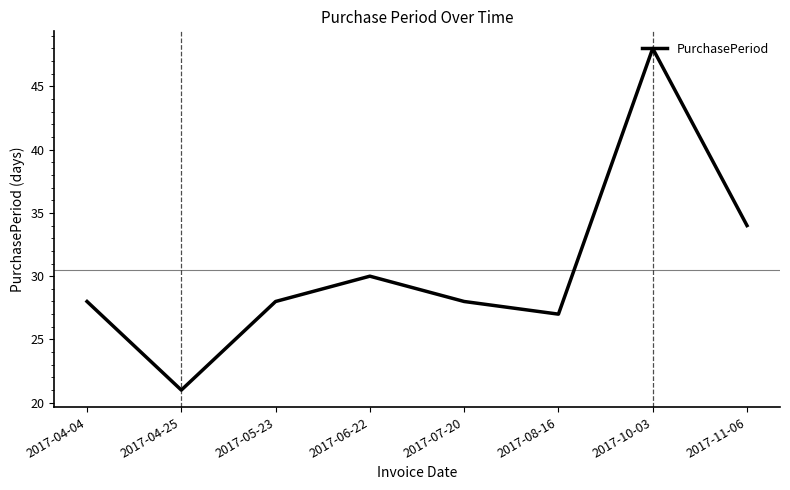

Reading left to right, extract all data points from this chart.

28	21	28	30	28	27	48	34